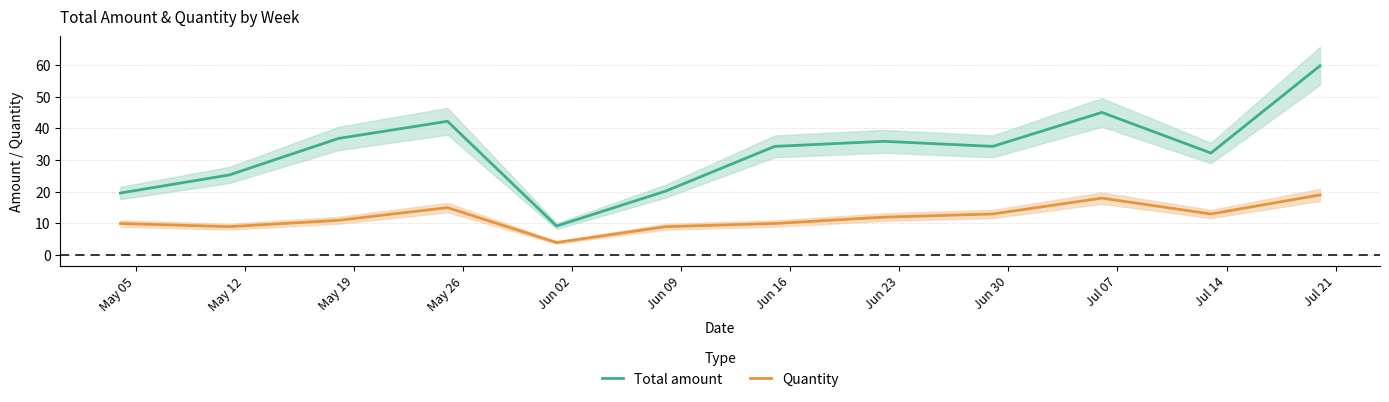

True or false: Total amount and Quantity intersect in this chart.

False